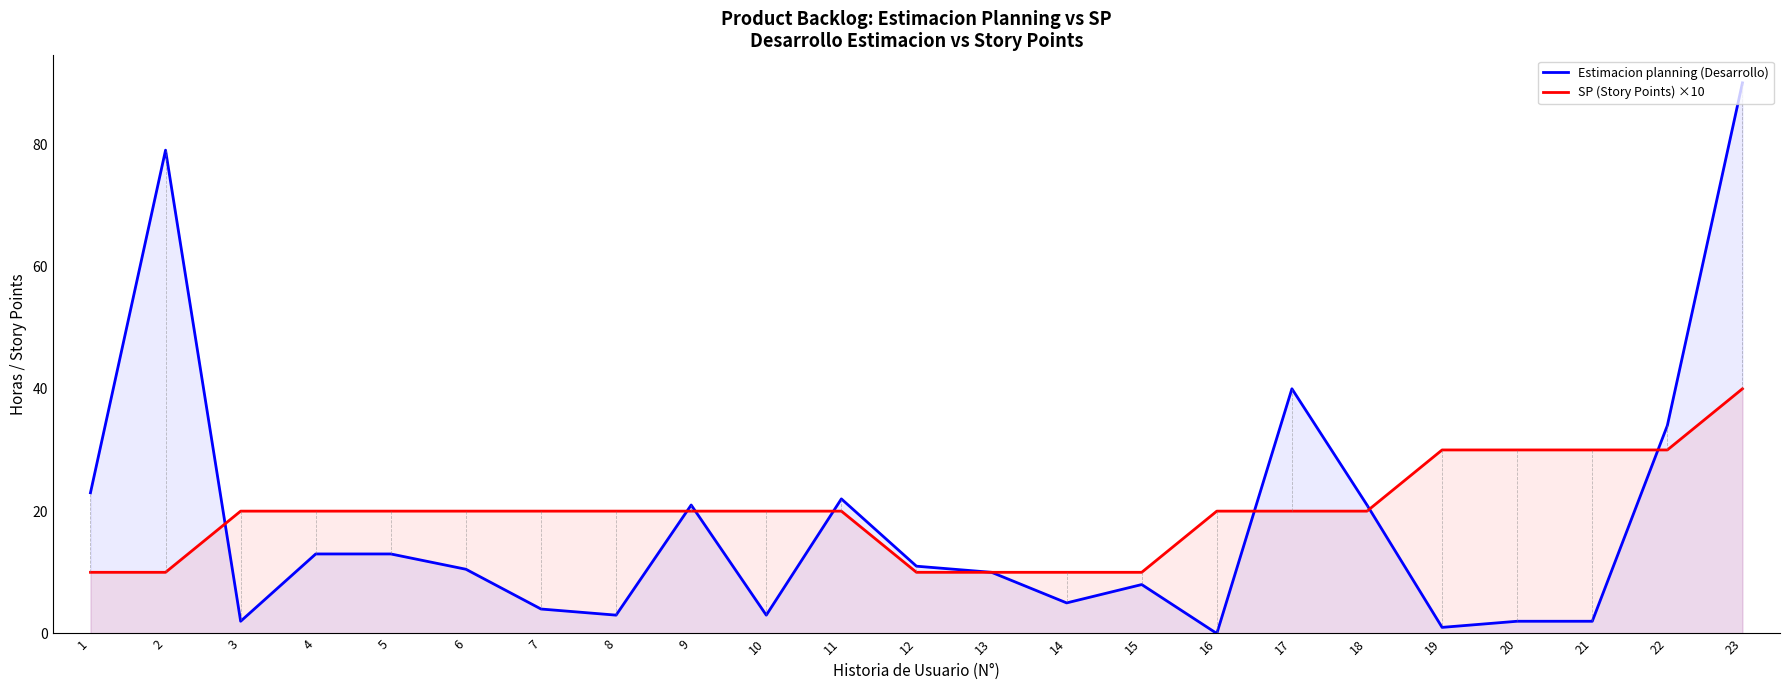

How many SP (Story Points) ×10 values are between 10 and 20?

18